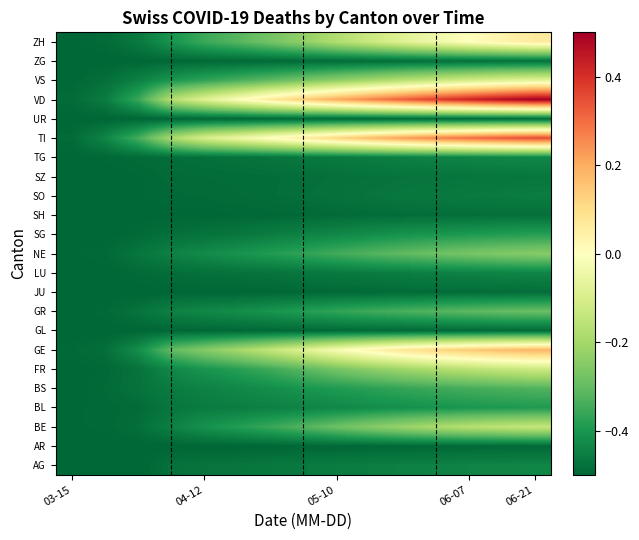

What is the smallest value displayed?

-0.5